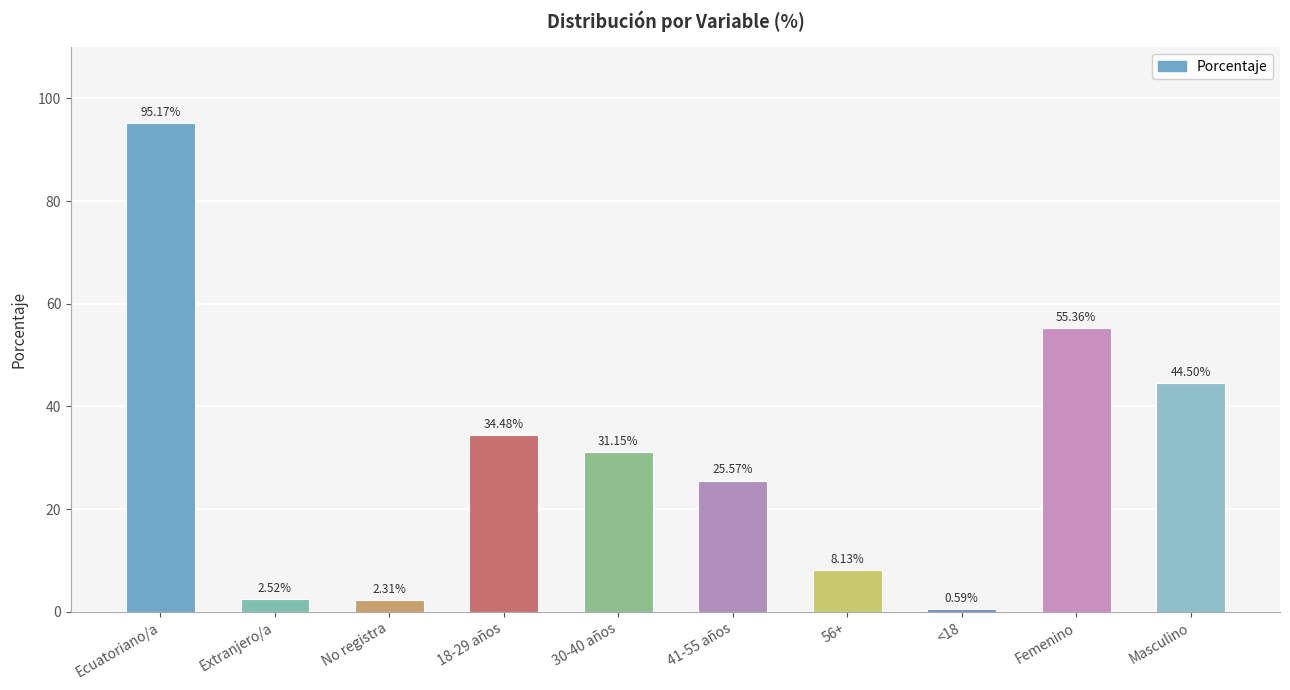

The value at Masculino is 44.5. True or false?

True